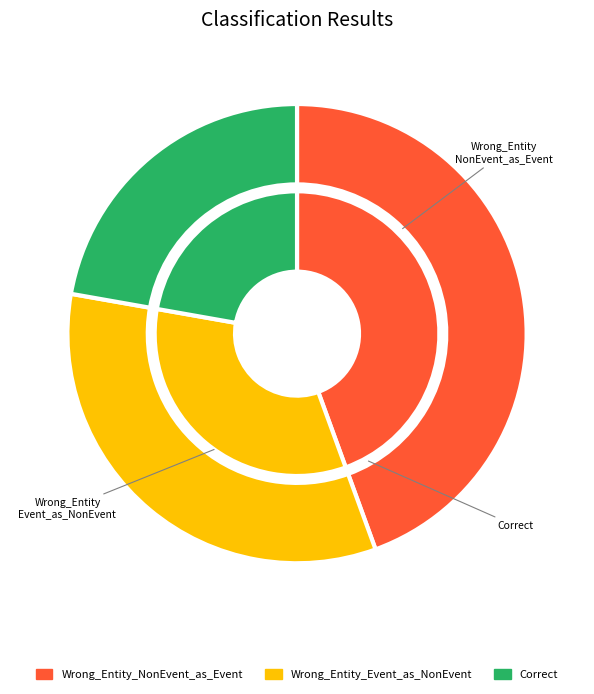

Which category has the smallest portion of the pie?

Correct